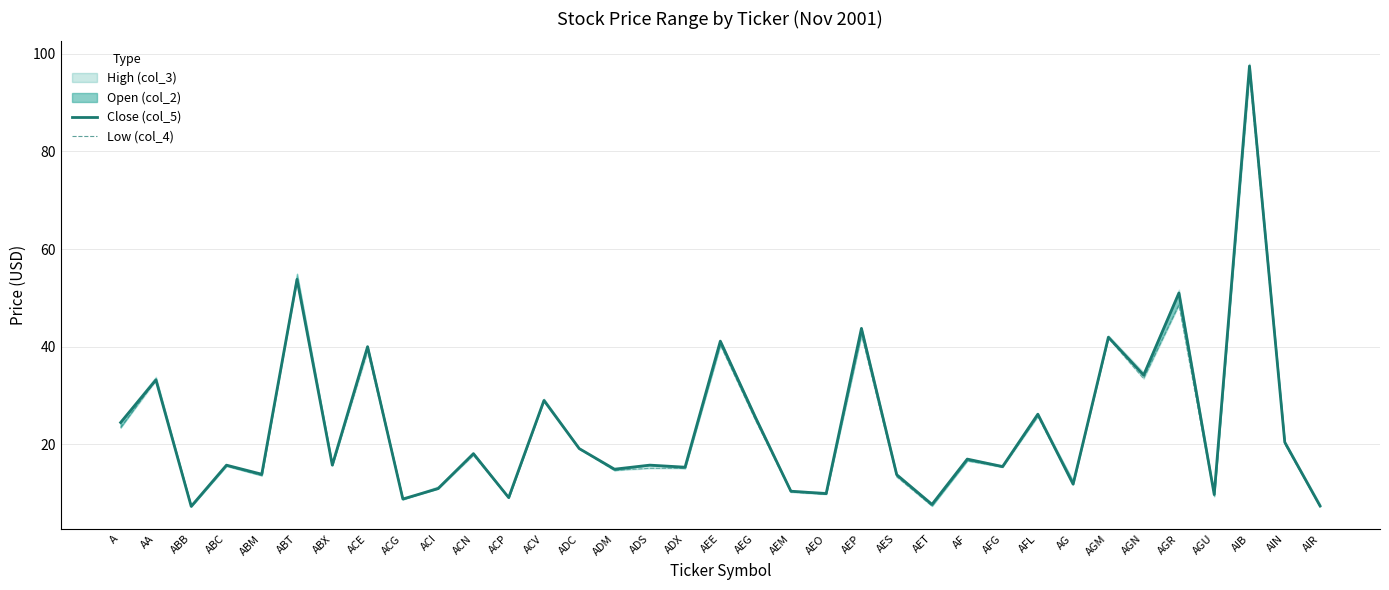

What is the minimum value for Close (col_5)?

7.3